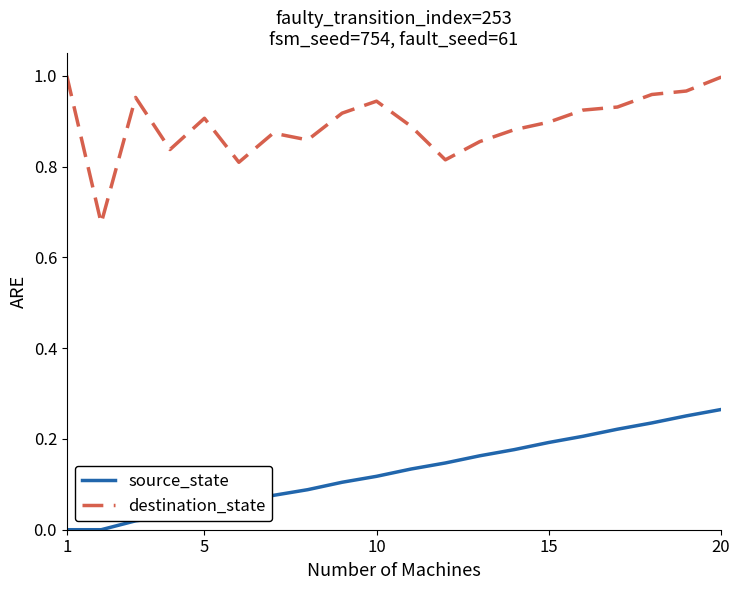

Which series has the largest total across all categories?

destination_state